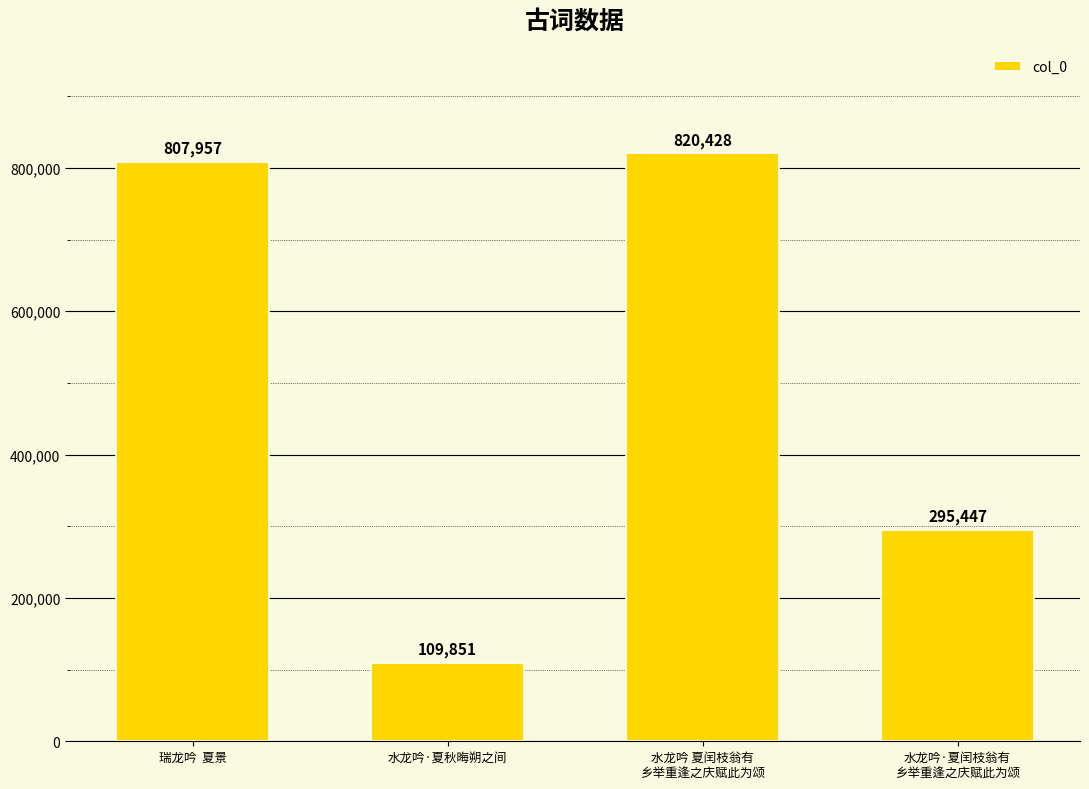

Reading left to right, extract all data points from this chart.

807957	109851	820428	295447